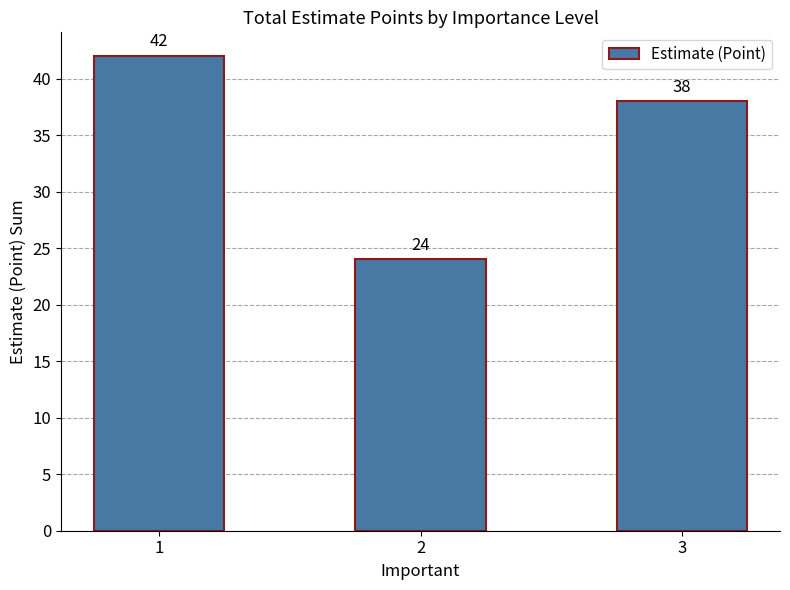

How many values are between 24 and 42?

3